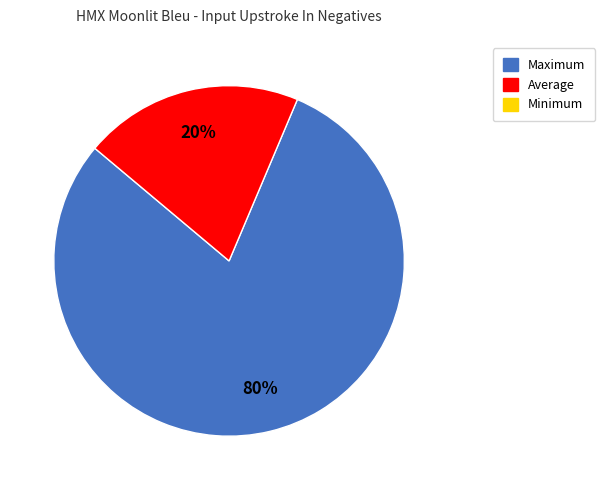

Is there a majority slice in this chart?

Yes